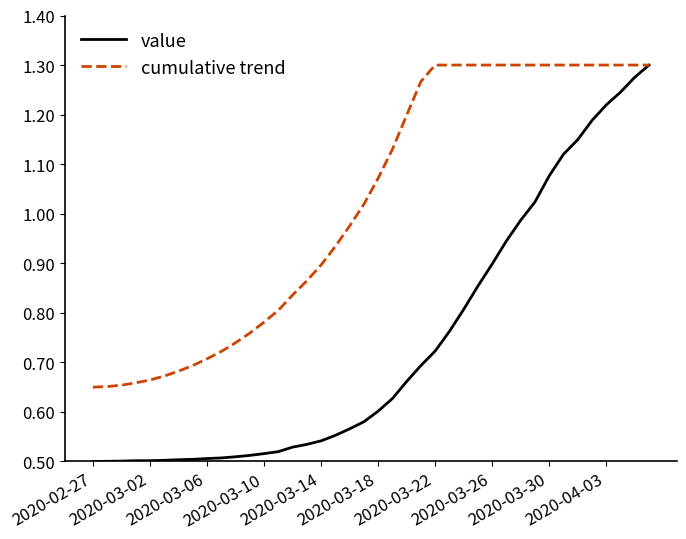

Rank the series by their average value, from lowest to highest.

value, cumulative trend